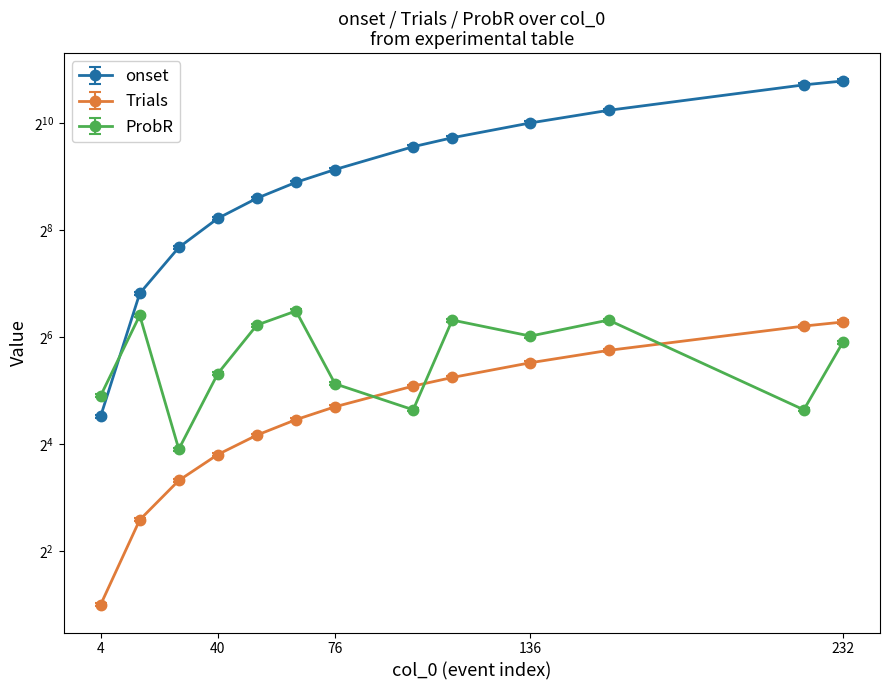

True or false: ProbR and onset cross at least once.

True